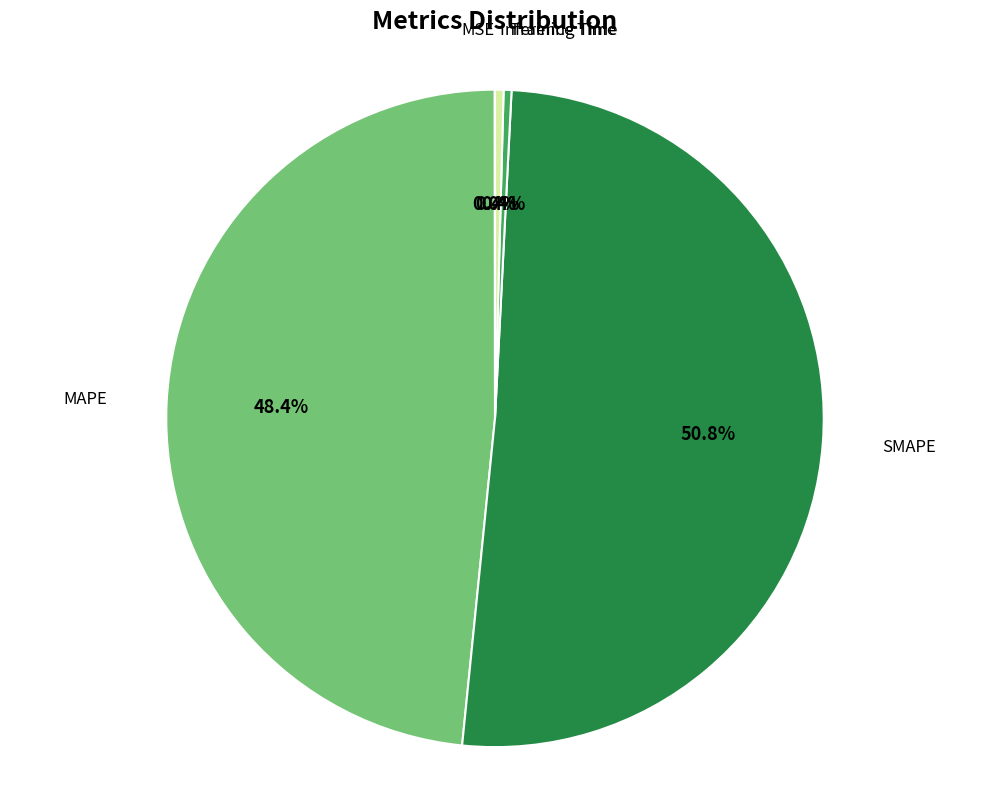

Which slice is the largest?

SMAPE